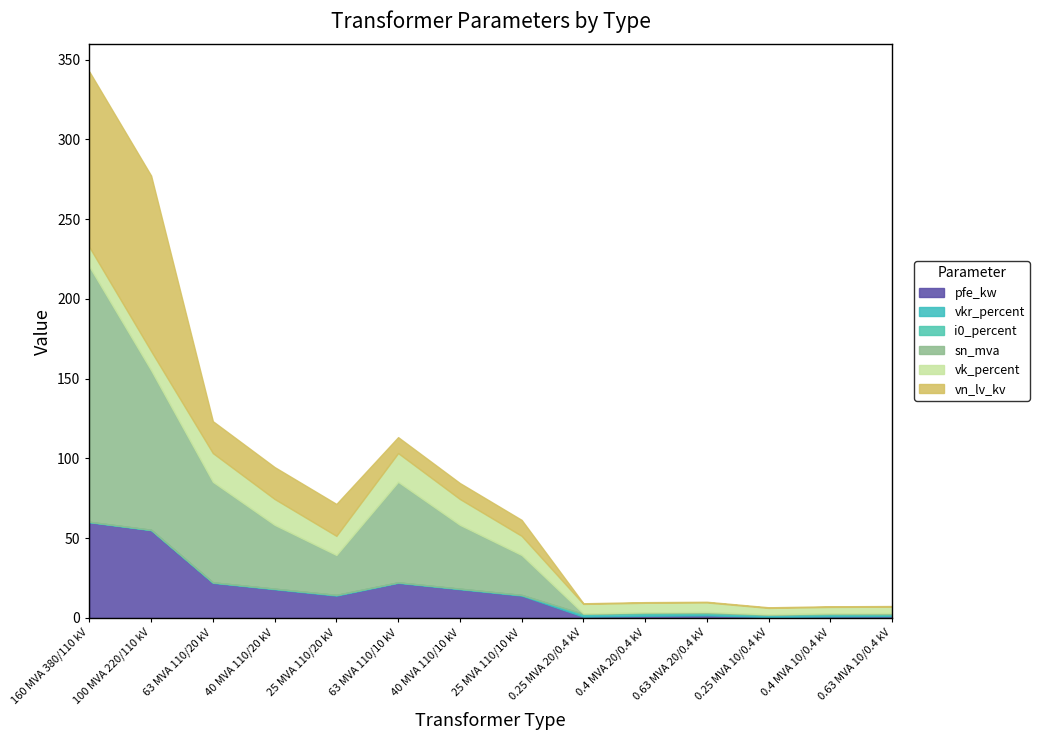

Rank the series at 100 MVA 220/110 kV from highest to lowest value.

vn_lv_kv, sn_mva, pfe_kw, vk_percent, vkr_percent, i0_percent